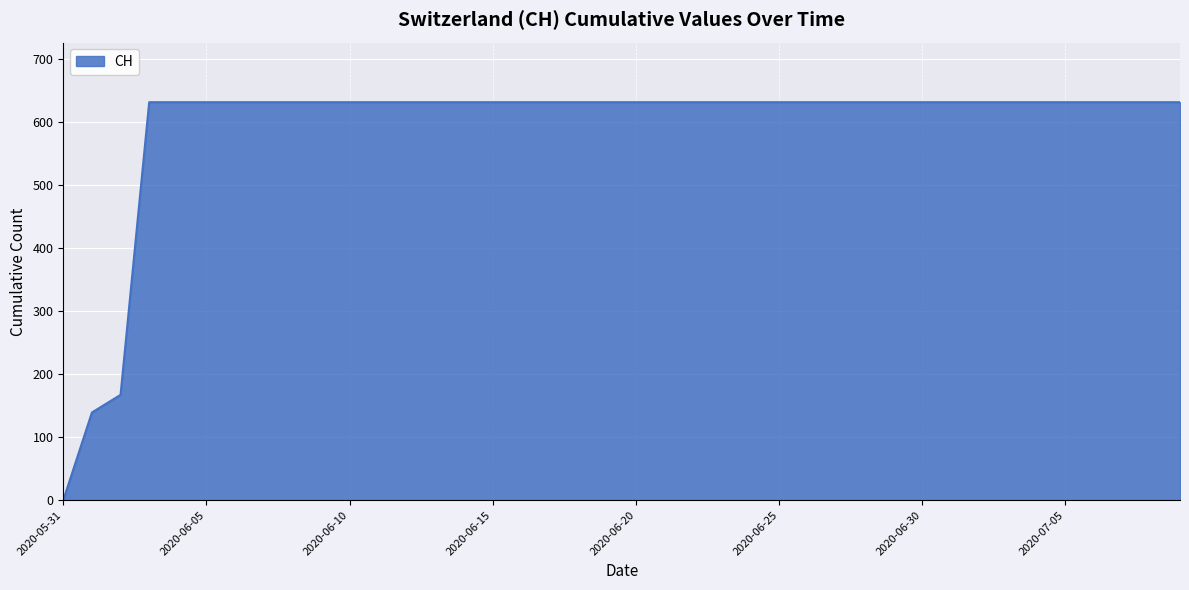

Reading left to right, transcribe all the data shown in this chart.

0	139	167	631	631	631	631	631	631	631	631	631	631	631	631	631	631	631	631	631	631	631	631	631	631	631	631	631	631	631	631	631	631	631	631	631	631	631	631	631